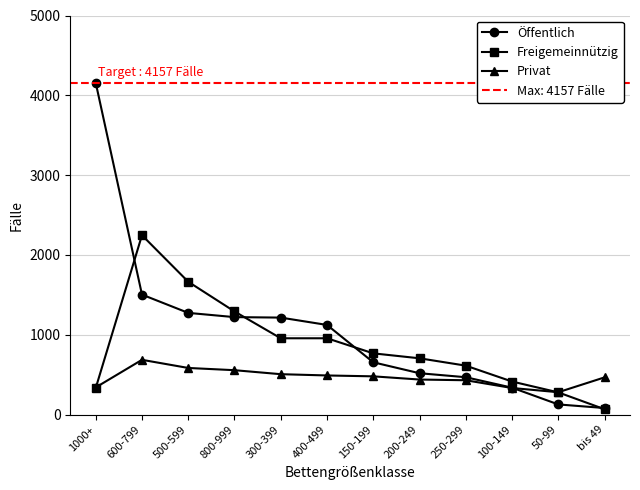

What is the average value of the Privat series?

466